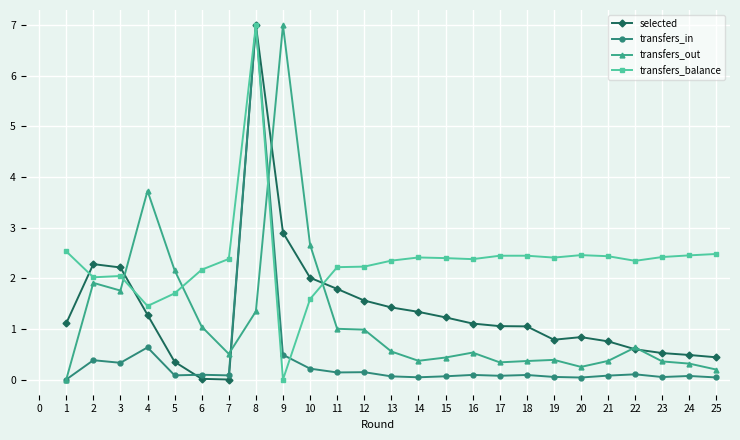

What is the difference between the highest and lowest values at 2?

1.9